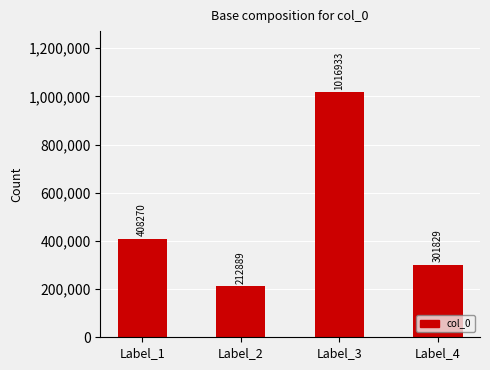

Rank the categories by value from lowest to highest.

Label_2, Label_4, Label_1, Label_3